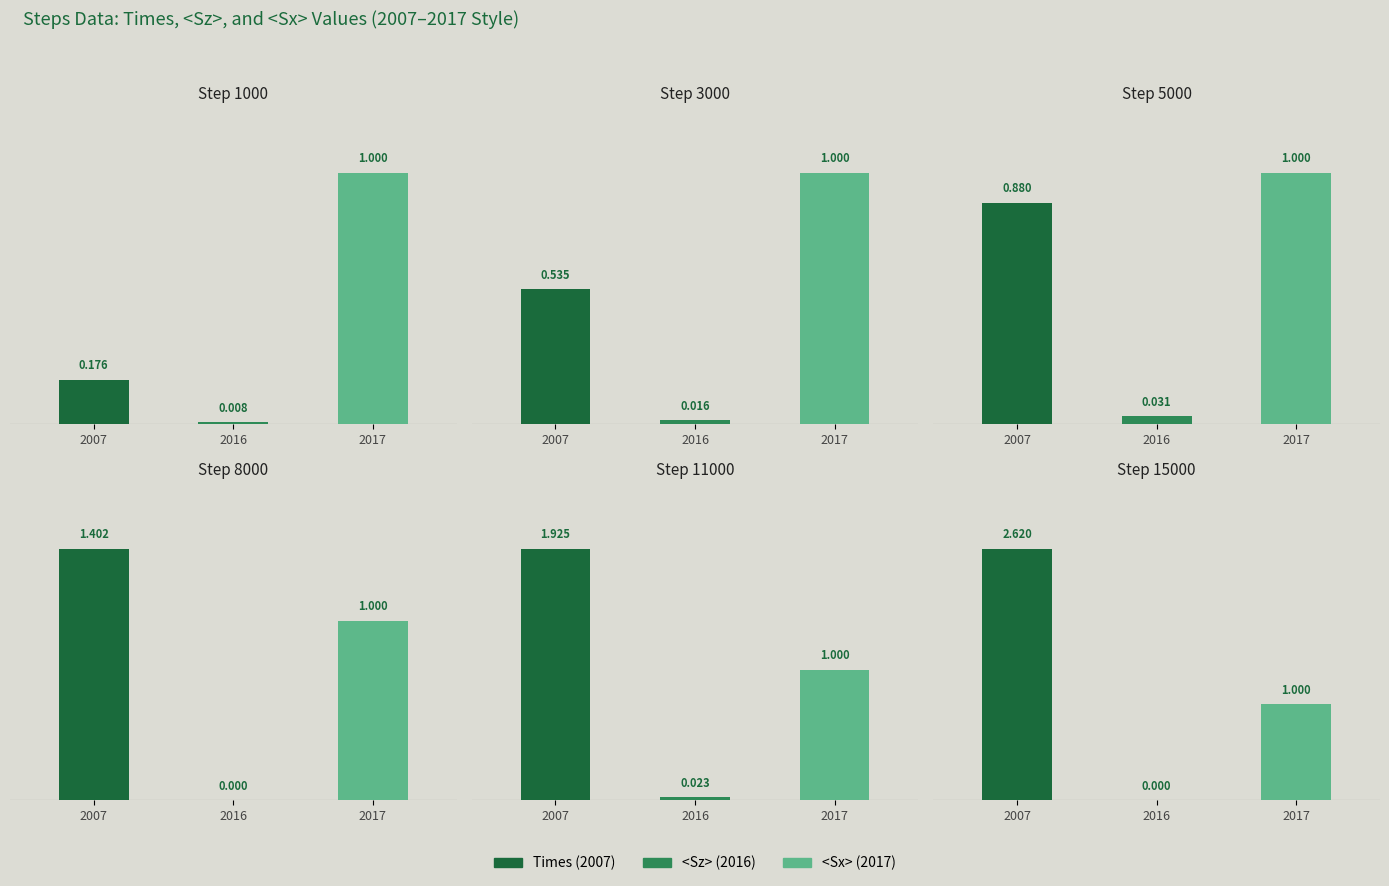

Does the chart contain stacked bars?

No